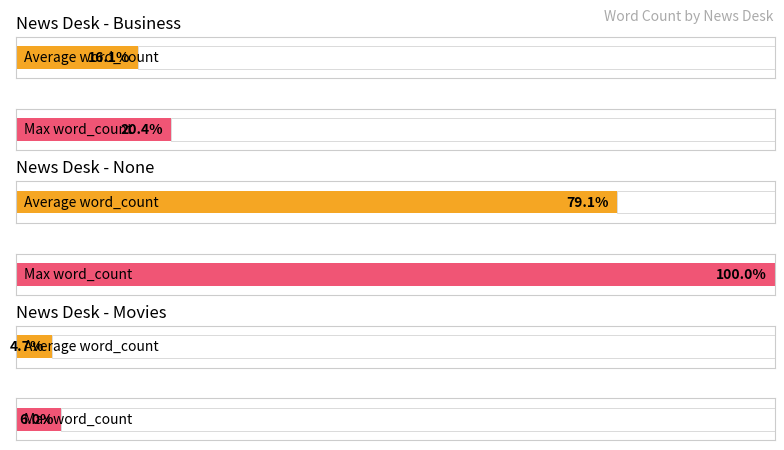

The value at U.S. is 196. True or false?

False